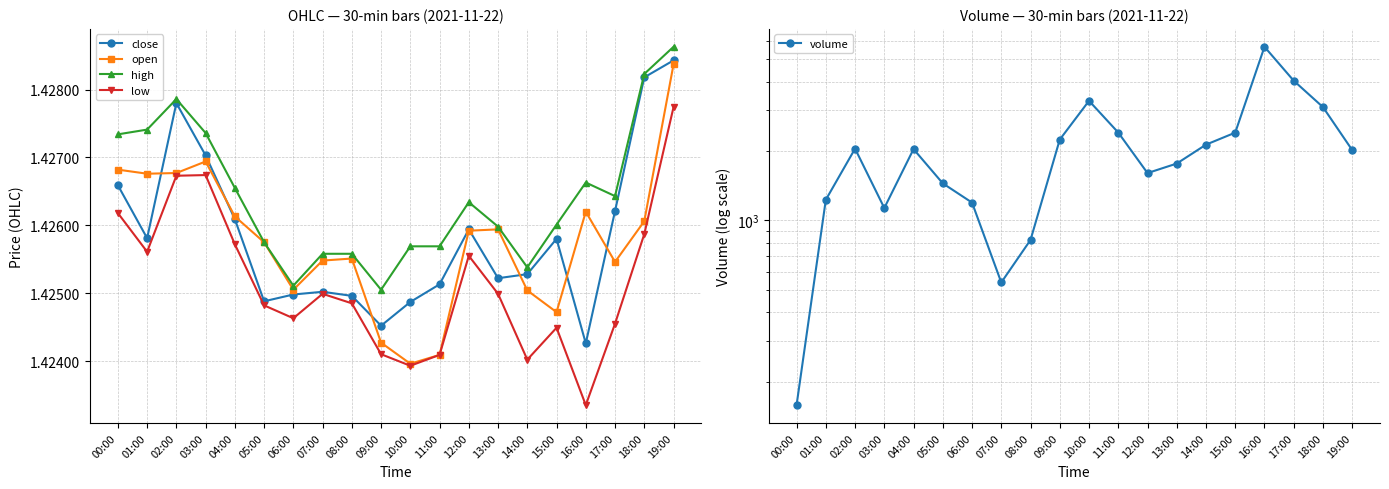

The value of low at 07:00 is 1.4. True or false?

True